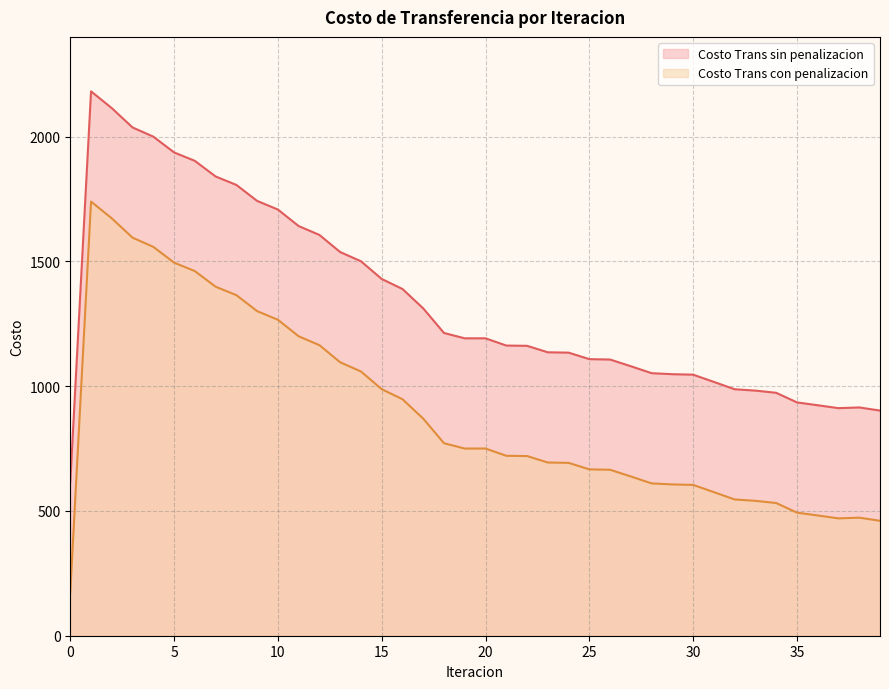

Which category has the highest value in the Costo Trans sin penalizacion series?

1